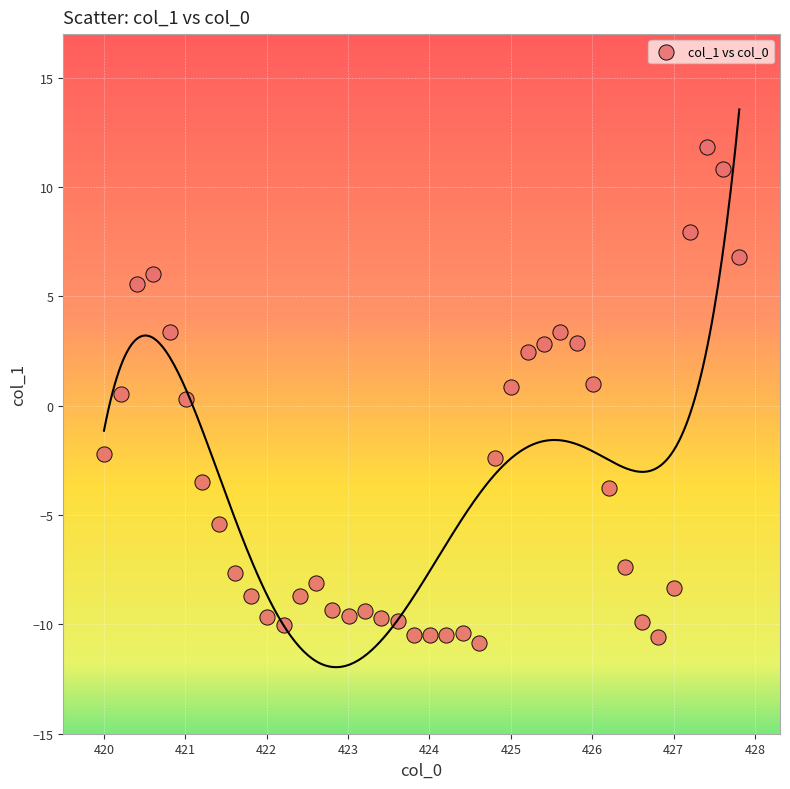

What is the range of X values (max minus min)?

7.8